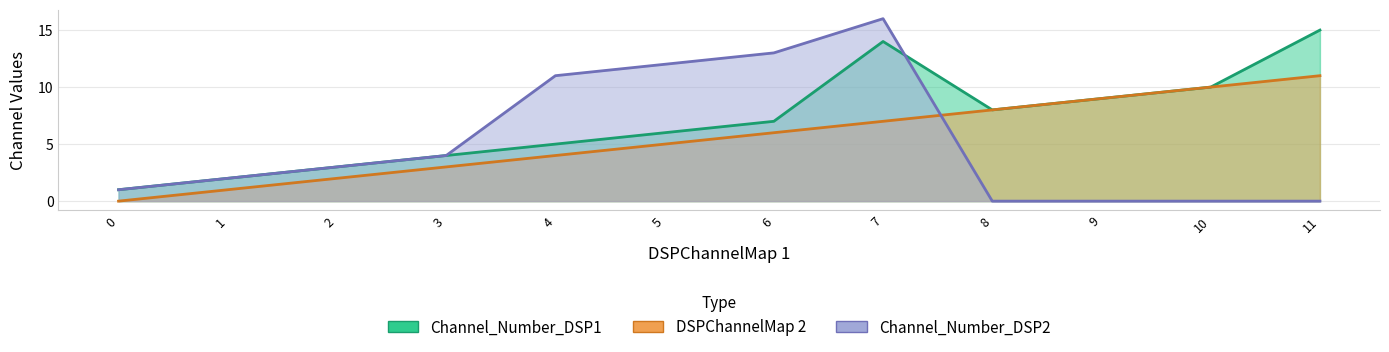

Which series has the largest total across all categories?

Channel_Number_DSP1